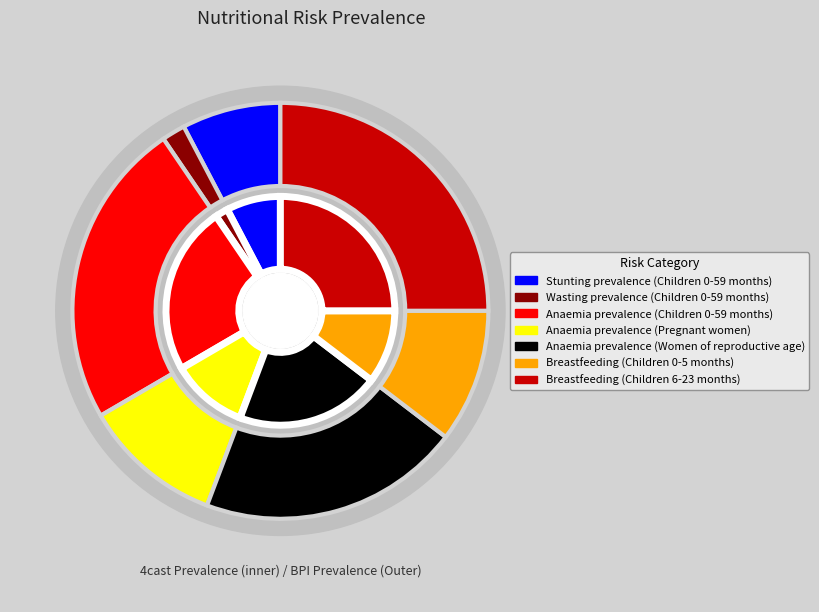

What is the change in value from Stunting prevalence (Children 0-59 months) to Anaemia prevalence (Women of reproductive age)?

+0.3